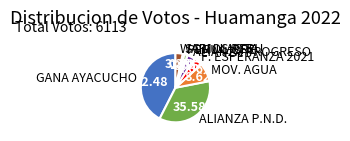

Is there a majority slice in this chart?

No